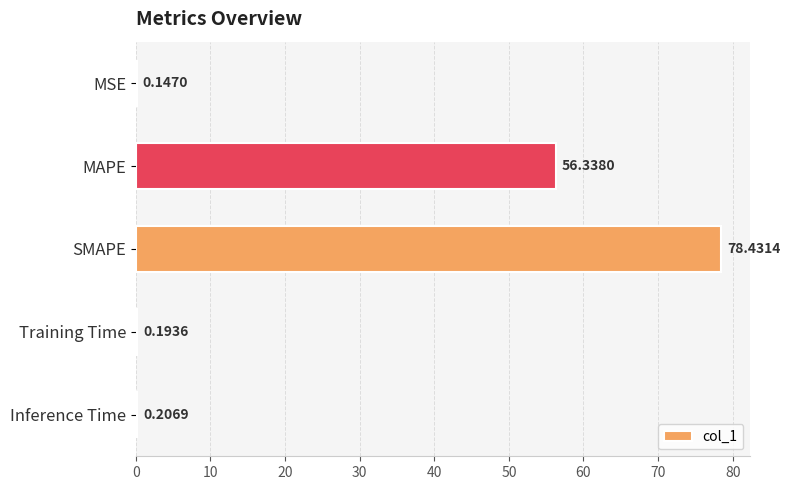

At which label is the value closest to 39?

MAPE